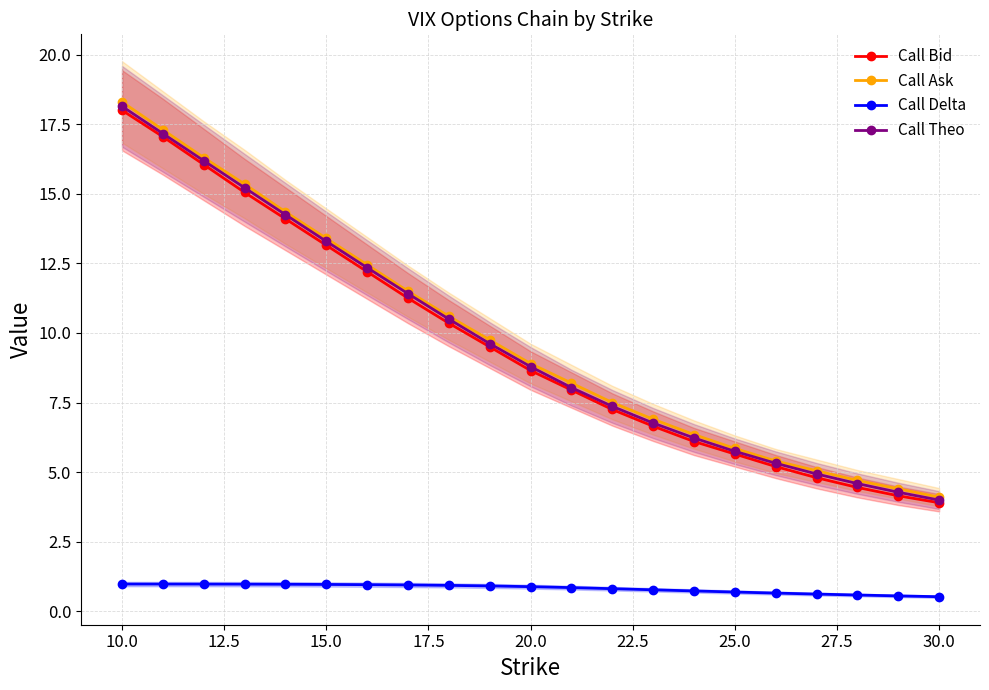

True or false: Call Ask has more than 0 points higher than both neighbors.

False